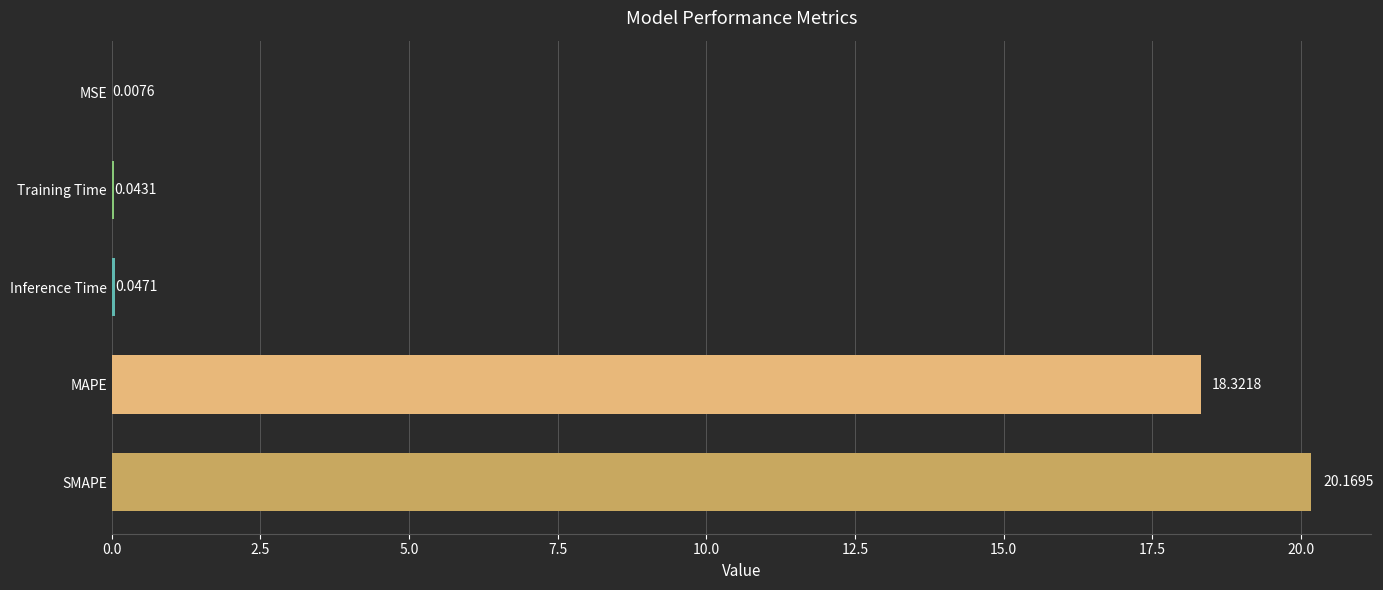

What is the sum of all values?

38.6